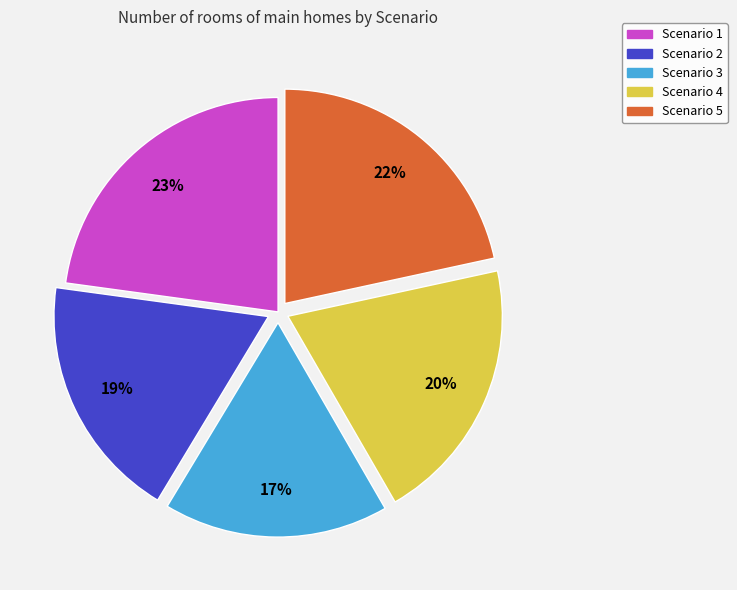

Which has a higher value, Scenario 3 or Scenario 4?

Scenario 4